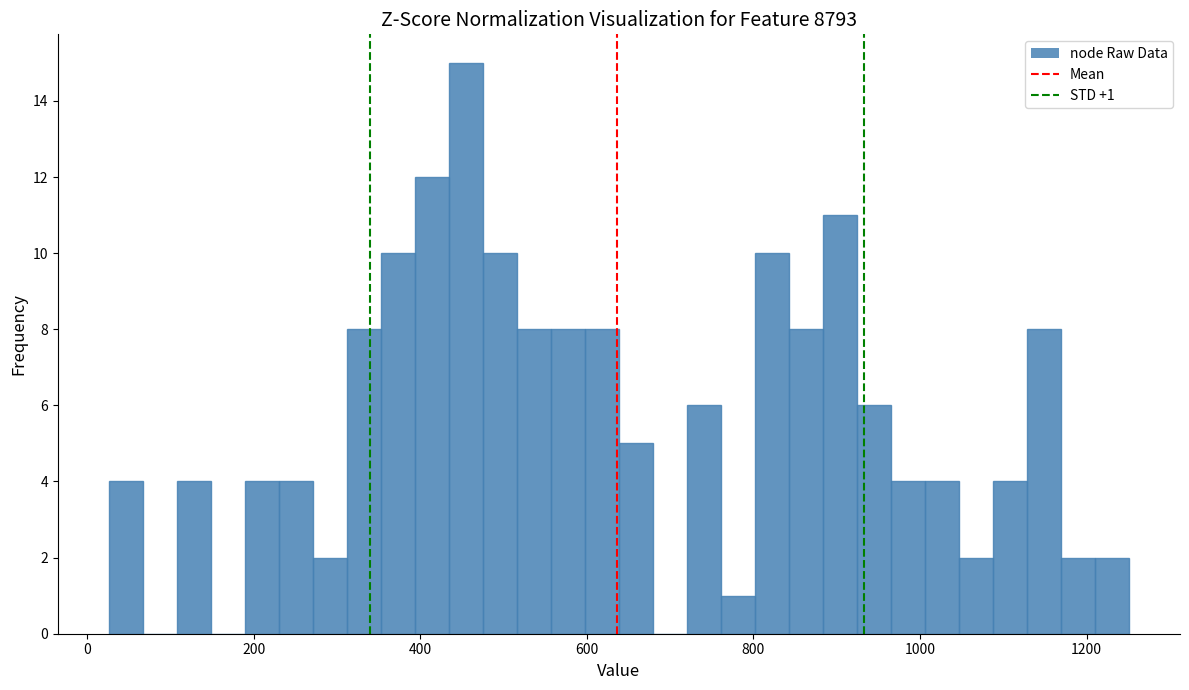

Read against the x-axis, roughly where is the centre of the tallest bar?

460